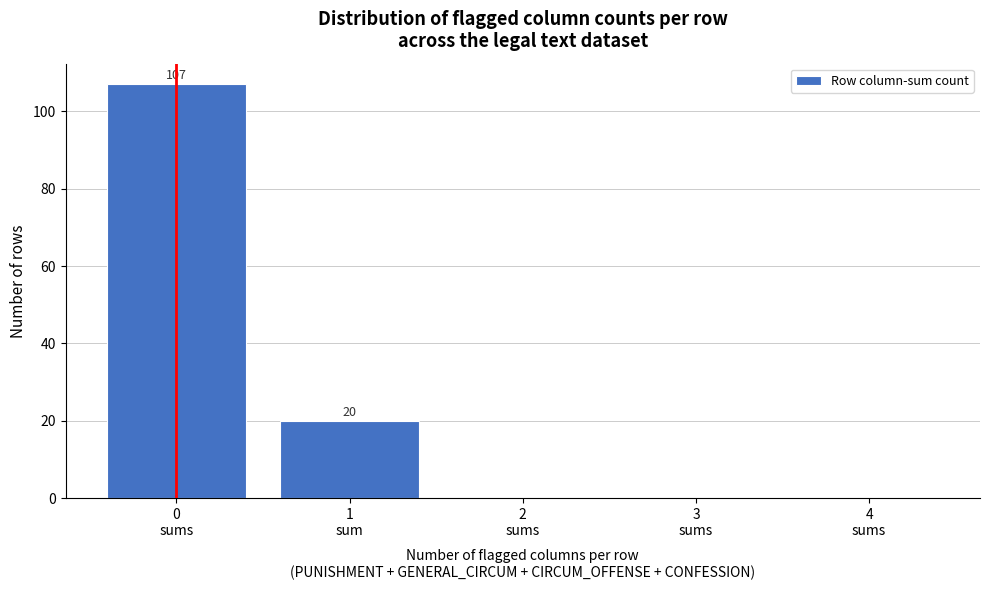

What is the sum of all values?

127